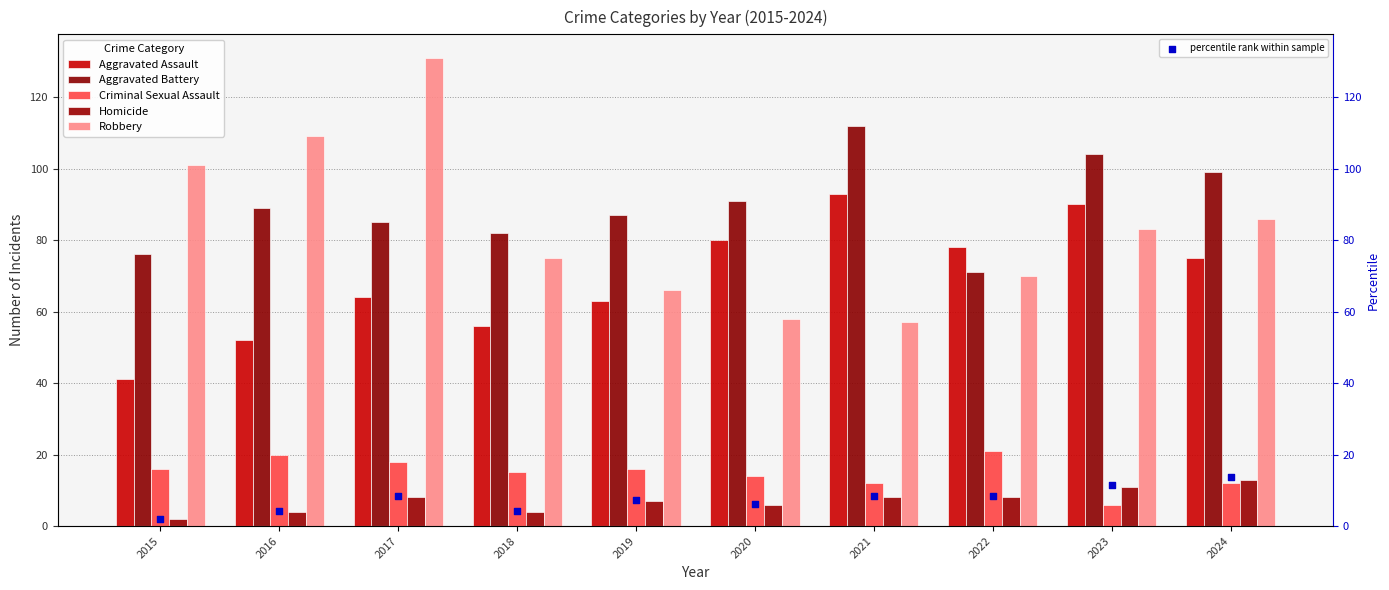

At which category is the sum across all series the highest?

2017